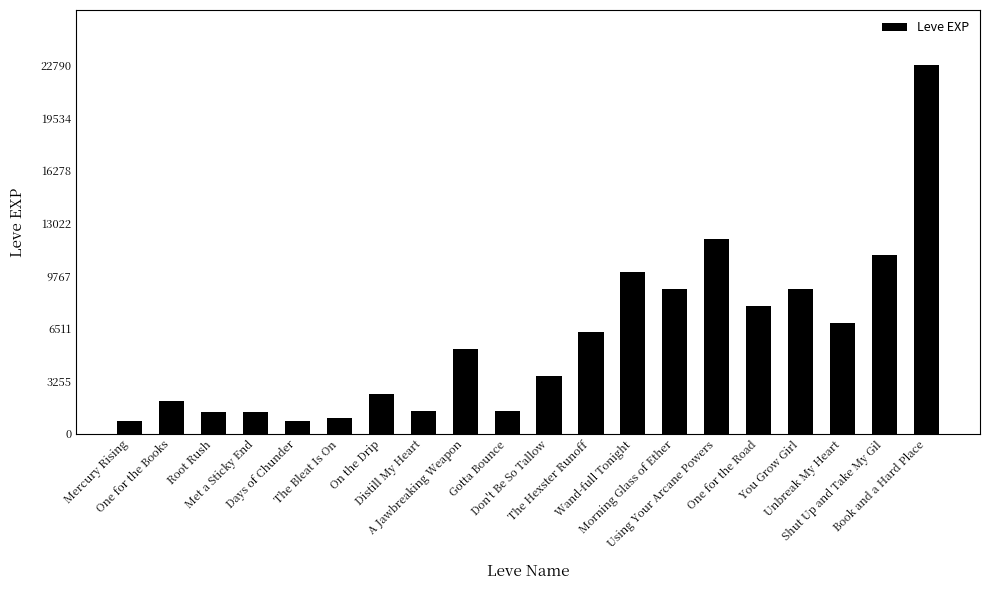

Where is the data nearest to the value 11795?

Using Your Arcane Powers